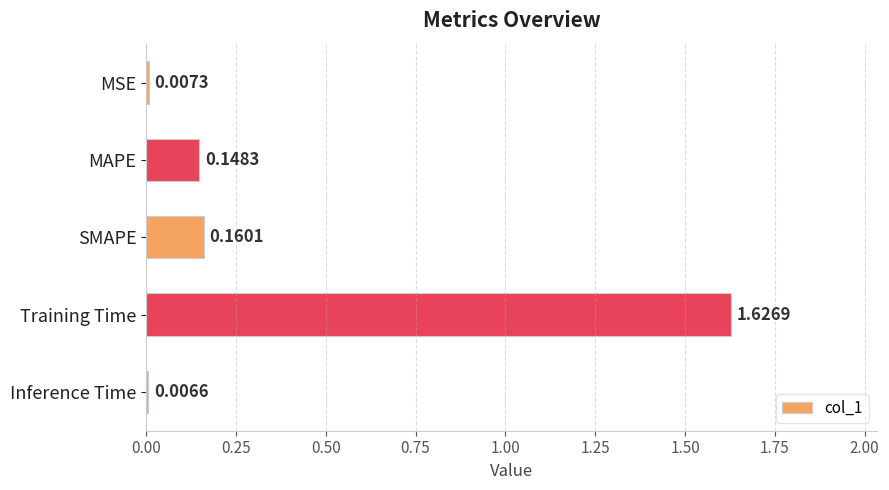

What is the label of the 3rd bar from the top?

SMAPE